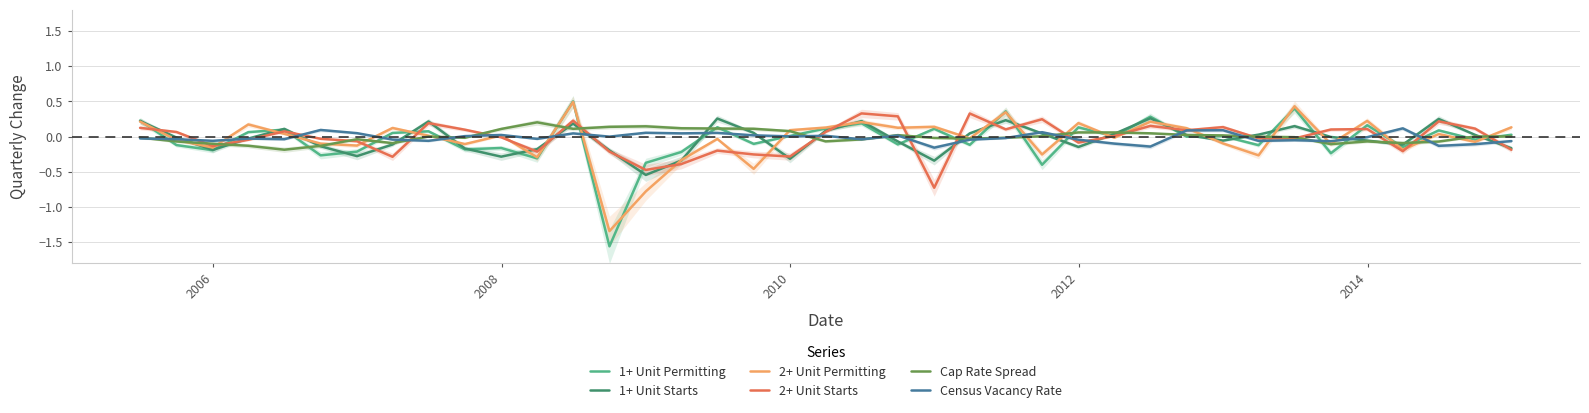

What is the lowest value of the 2+ Unit Starts series?

-0.7